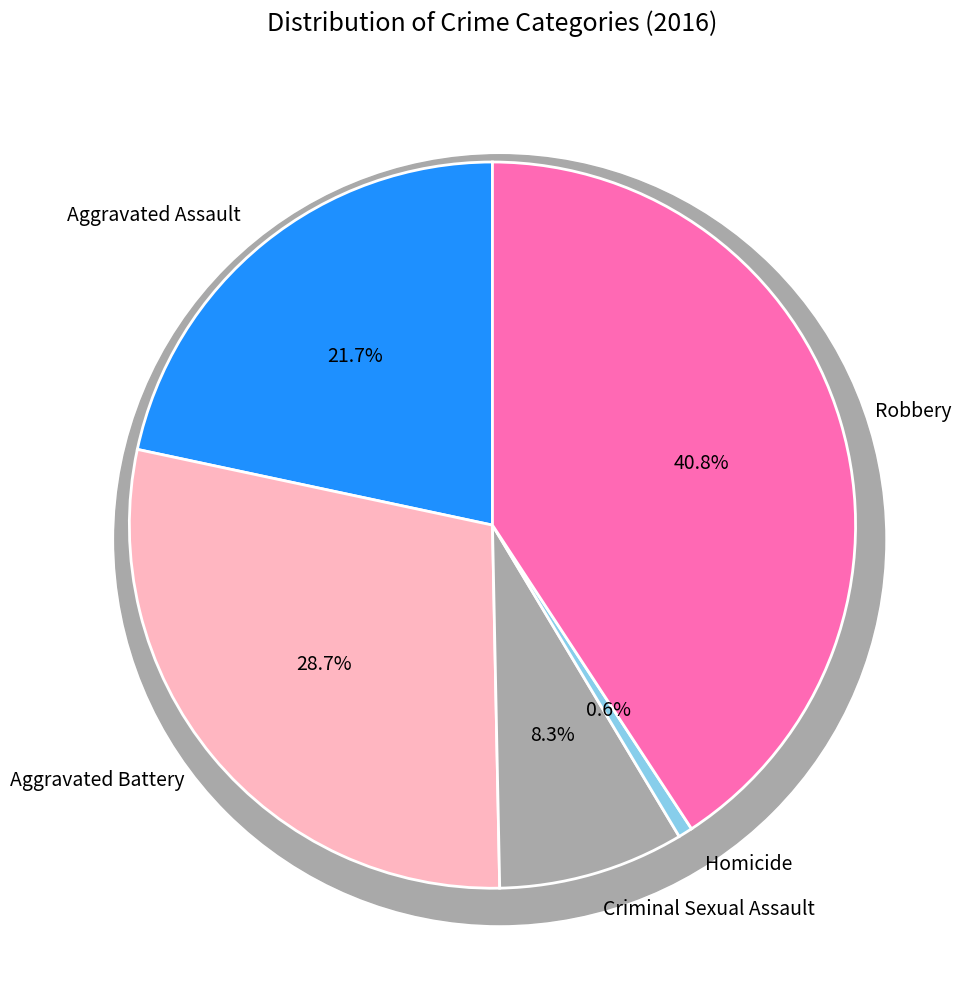

Count the number of slices in the pie.

5